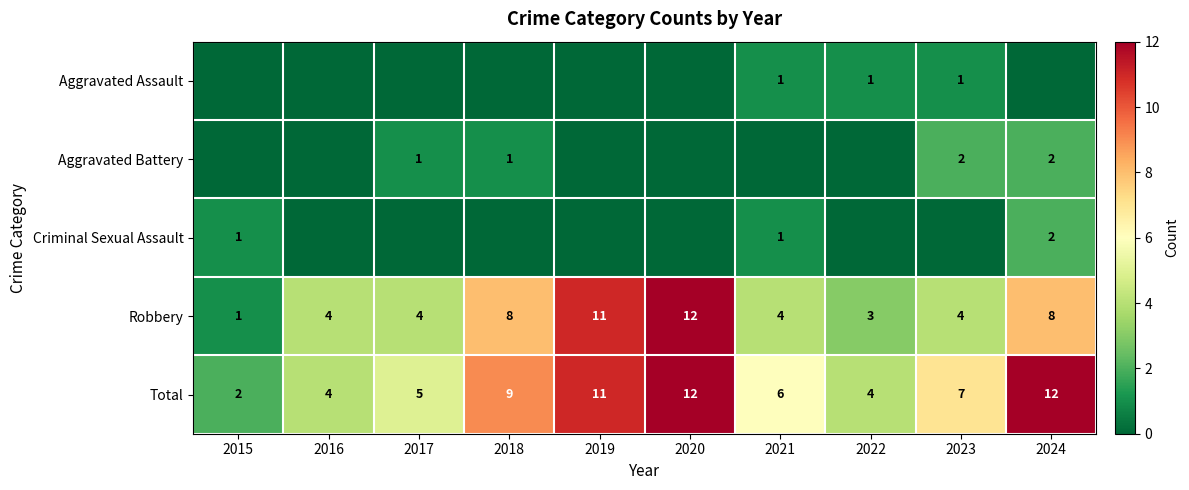

The Aggravated Battery series shows 2 at 2024. True or false?

True